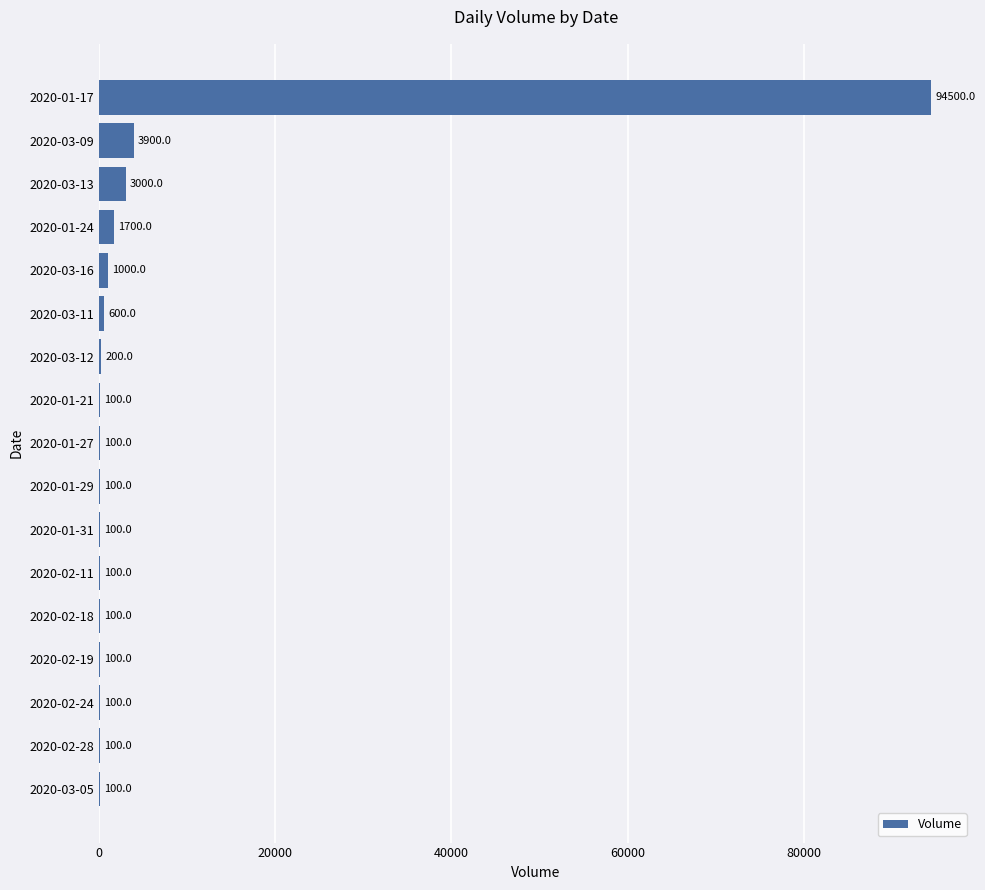

Are the bars horizontal?

Yes